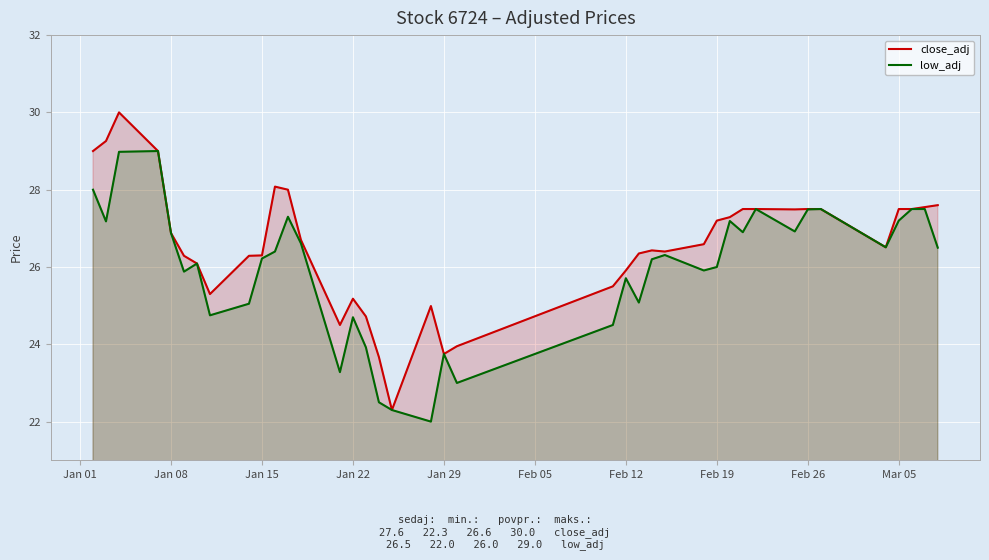

Is the value of close_adj at Jan 29 greater than the value of low_adj at Mar 05?

No